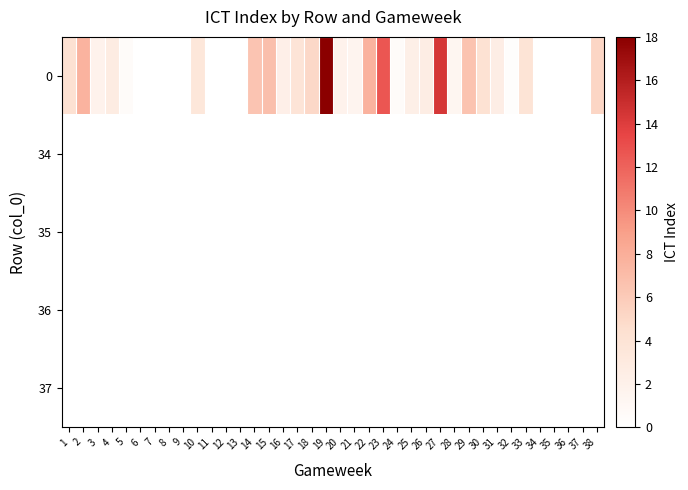

At how many categories does at least one series exceed 7?

5